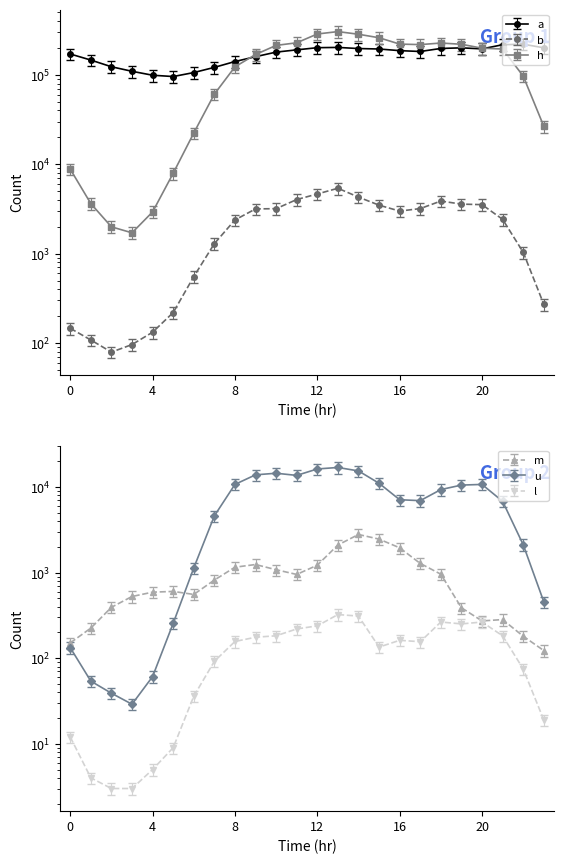

True or false: a and m intersect in this chart.

False